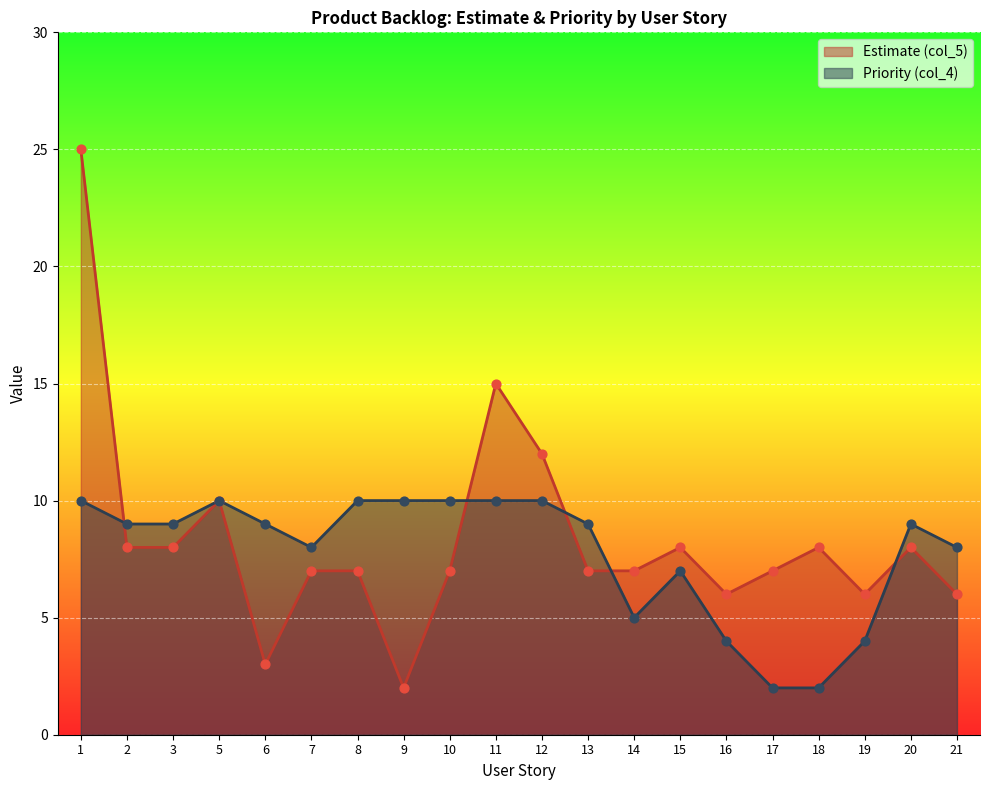

What is the total value across all series at 3?

17